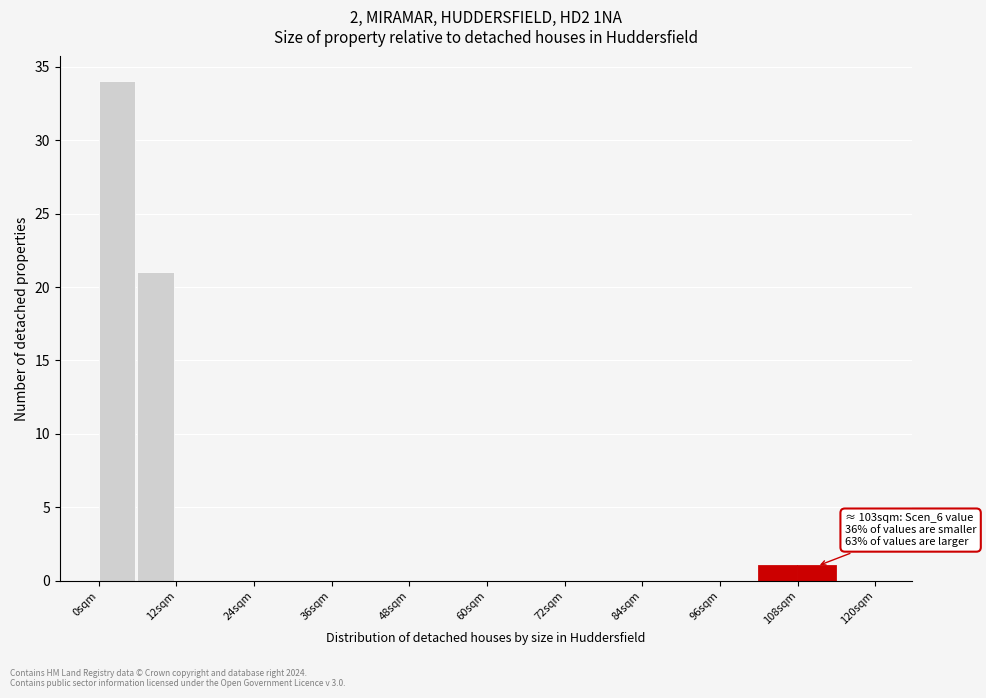

Around what value on the x-axis is the tallest bar? Give the approximate position of its centre, as read against the axis.

2